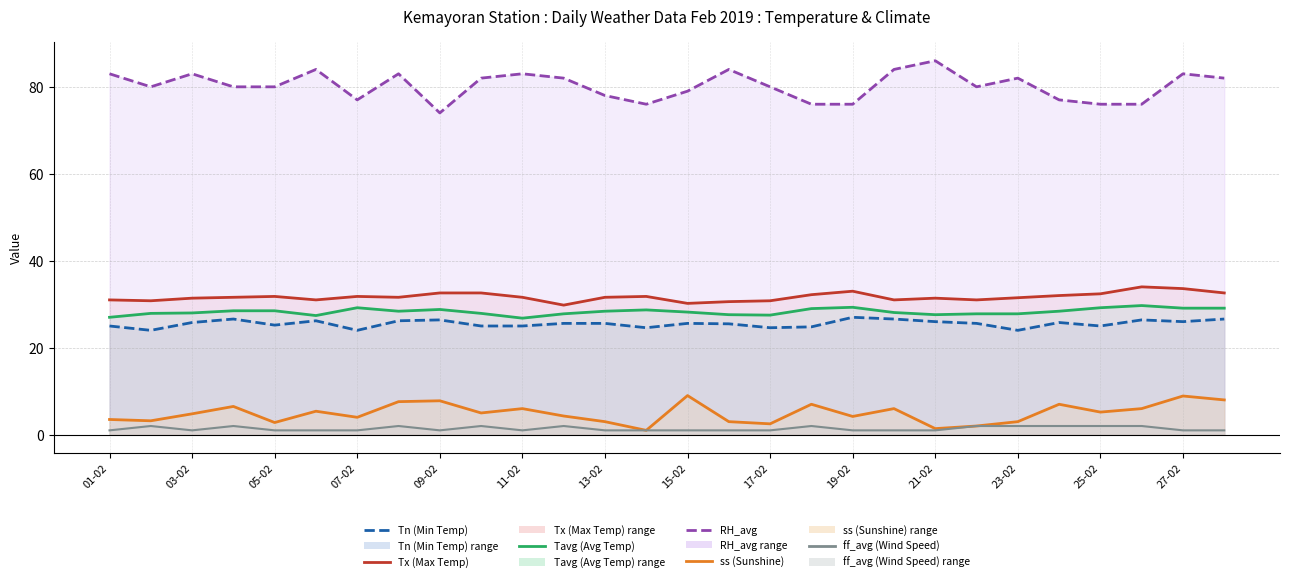

What is the highest value of the ff_avg (Wind Speed) series?

2.0